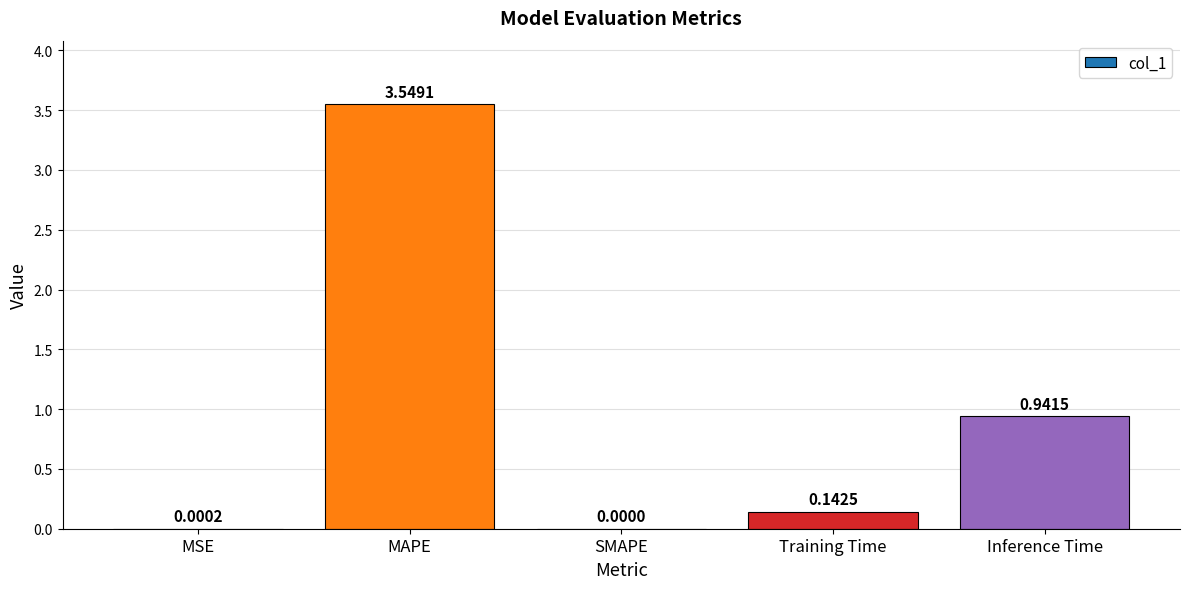

What is the change in value from MSE to MAPE?

+3.5